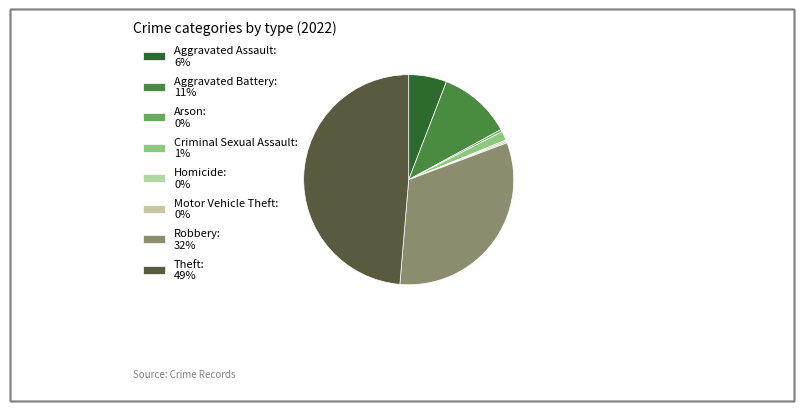

To the nearest percent, what portion does Theft represent?

49%